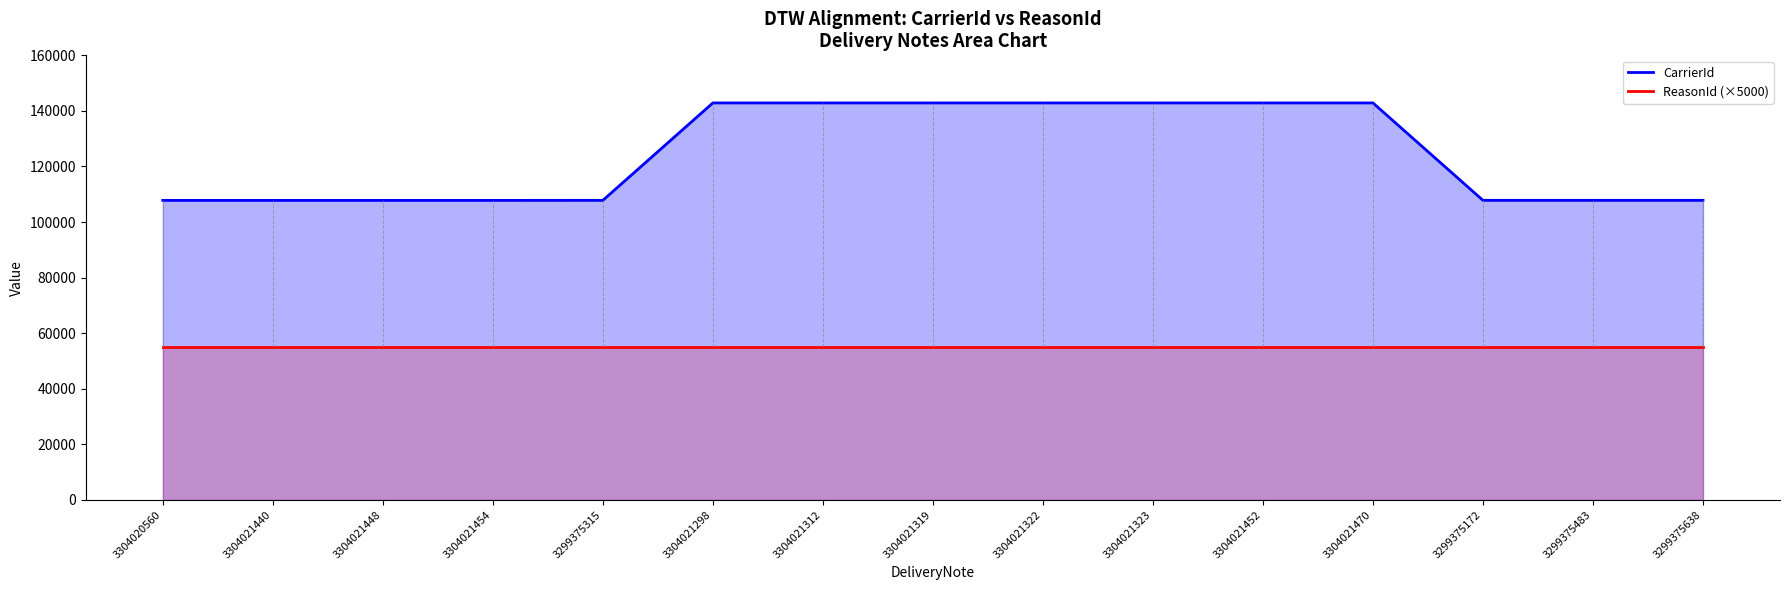

What is the sum of the ReasonId (×5000) values at 3299375638 and 3304020560?

110000